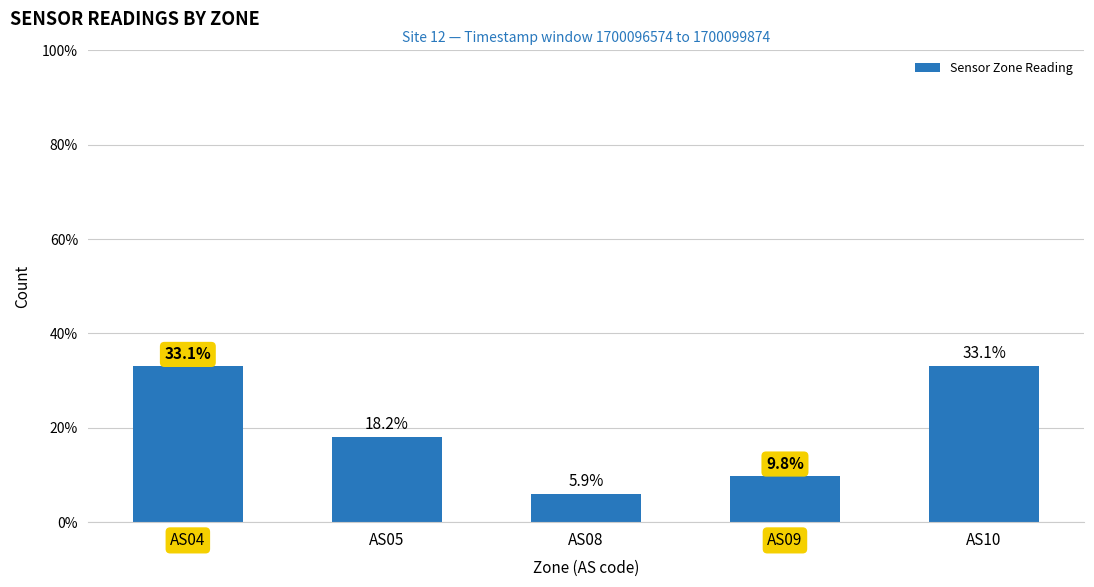

What is the sum of the values at AS05 and AS09?

28.0